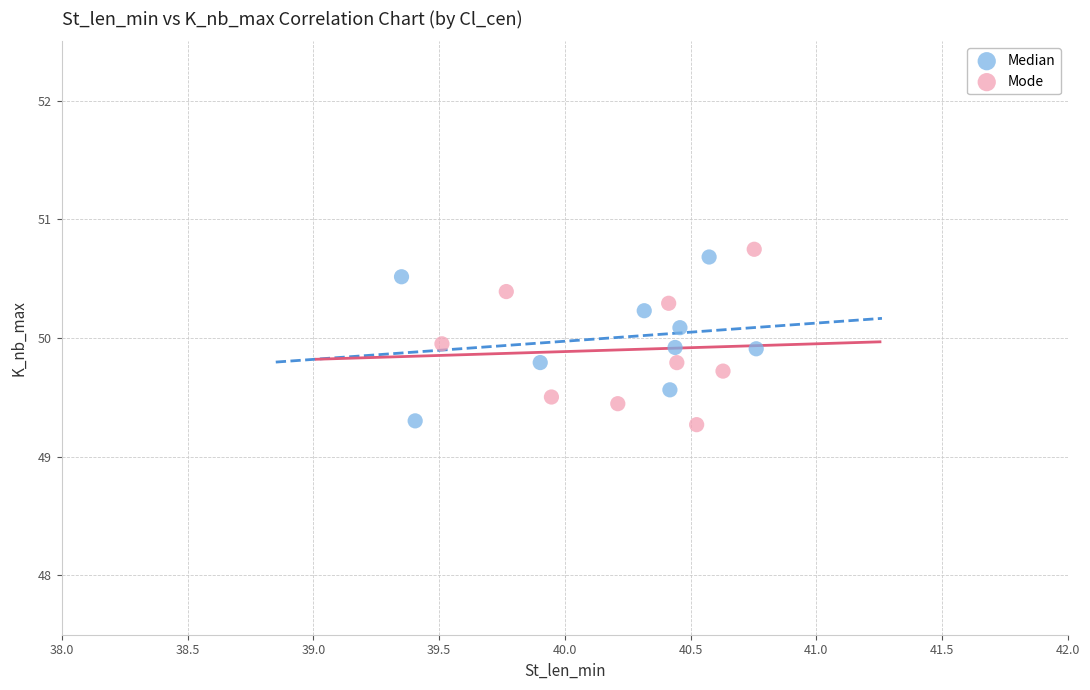

Which series reaches the maximum Y coordinate?

Mode